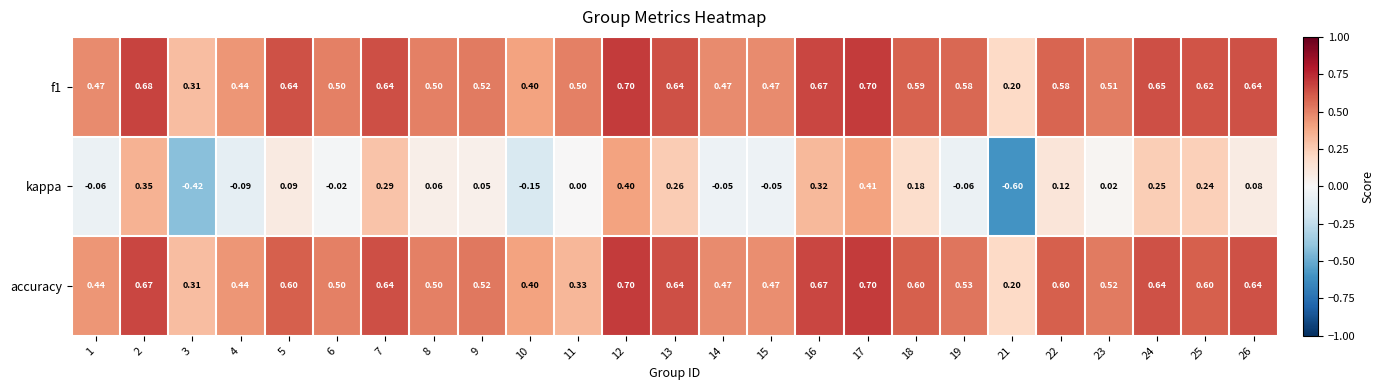

At how many categories does at least one series exceed 0?

25